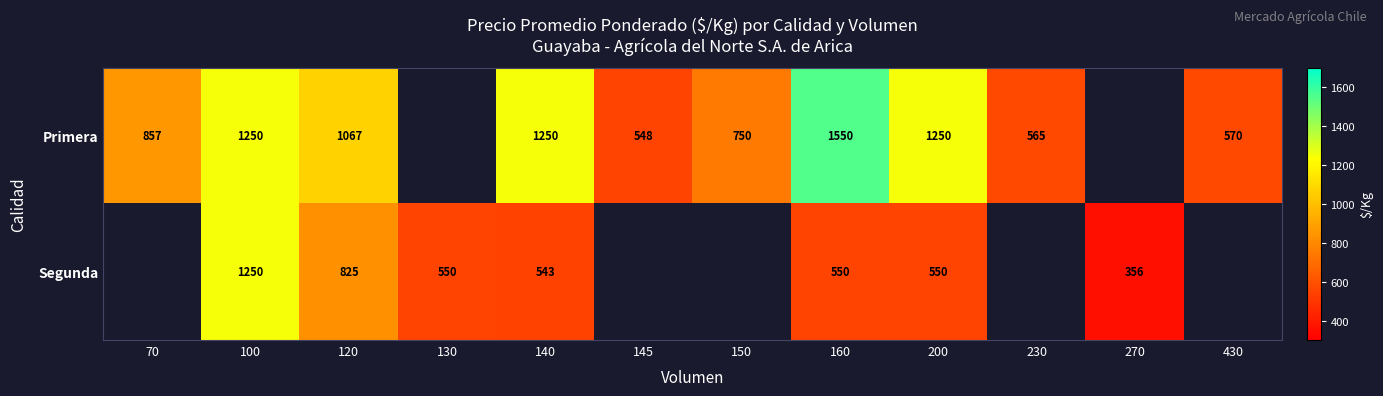

Is the value of Primera at 200 greater than the value of Segunda at 200?

Yes